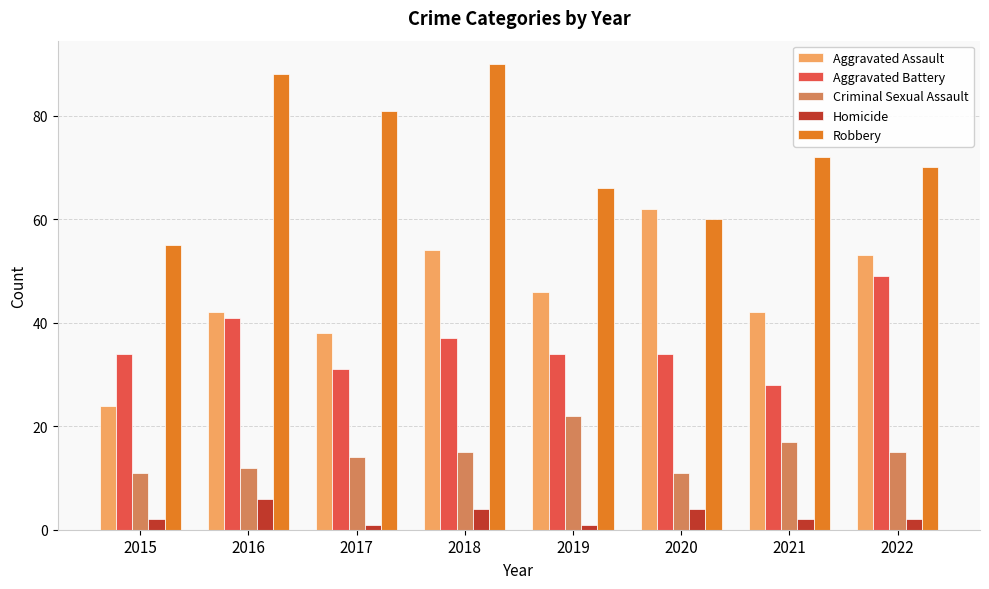

What is the average value of the Homicide series?

3